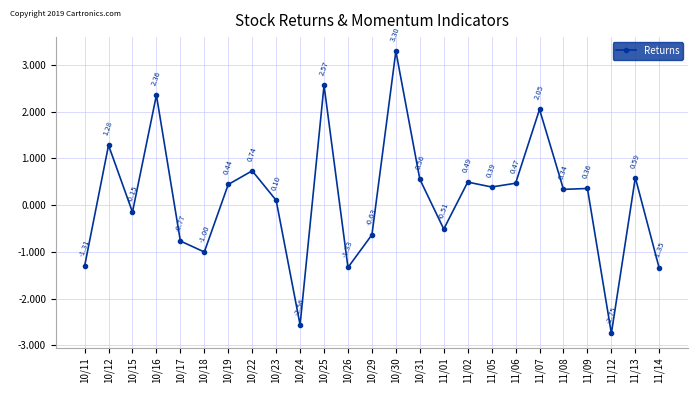

What is the difference between the second highest and second lowest values?

5.1